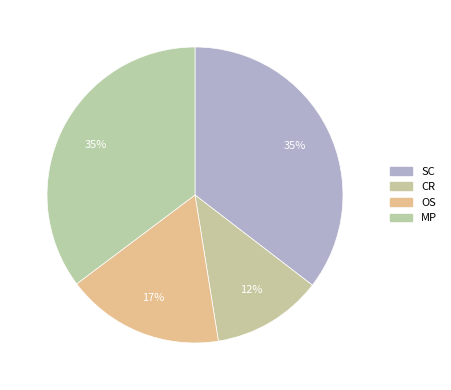

Combined, do MP and OS account for over 50%?

Yes